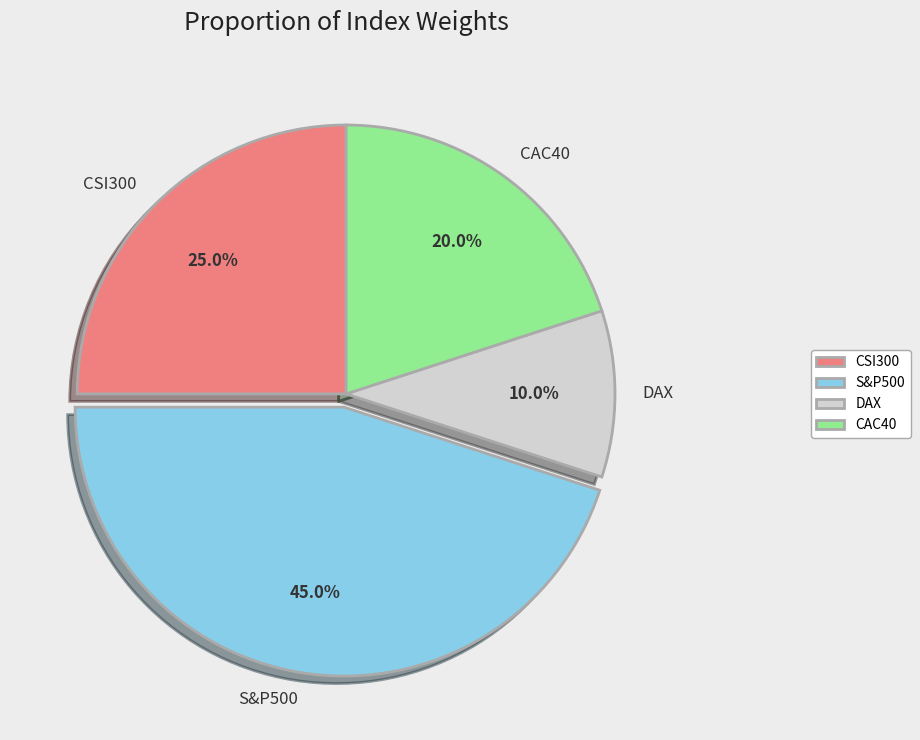

How many slices are in this pie chart?

4